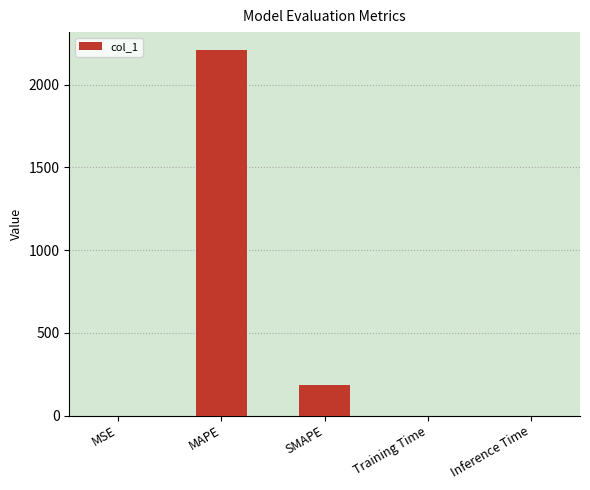

What is the sum of all values?

2390.5